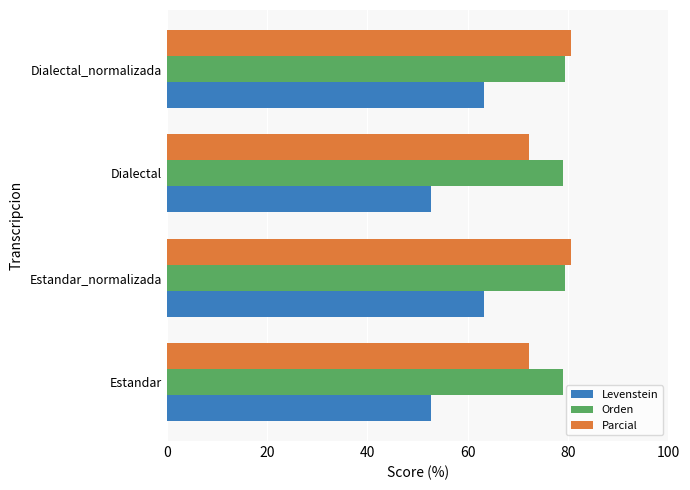

What is the difference between the Parcial values at Dialectal and Dialectal_normalizada?

8.3